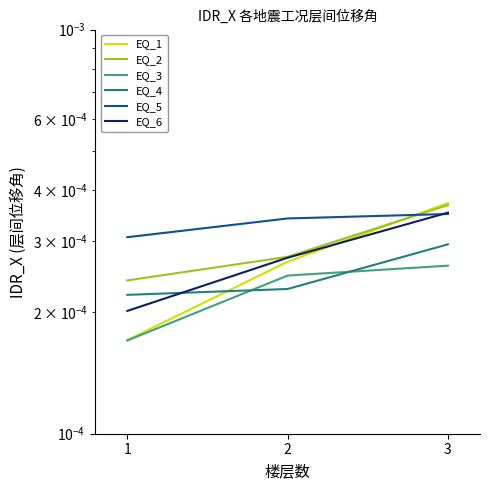

True or false: EQ_3 has a value of 0.0 at 3.

True